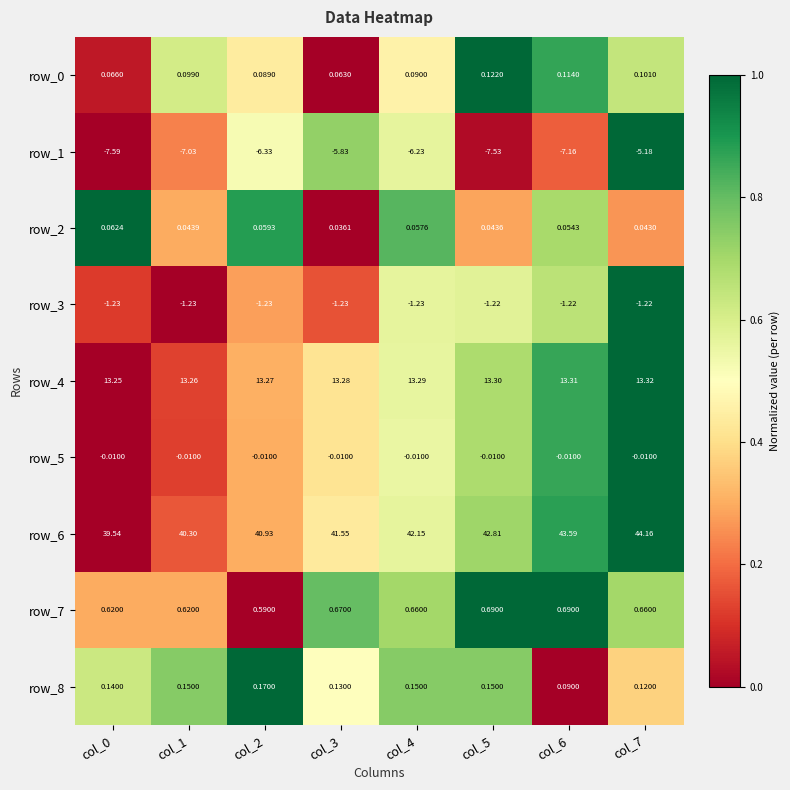

Reading right to left, what are all the values shown in this chart?

row_0: 0.6	0.9	1.0	0.5	0.0	0.4	0.6	0.1
row_1: 1.0	0.2	0.0	0.6	0.7	0.5	0.2	0.0
row_2: 0.3	0.7	0.3	0.8	0.0	0.9	0.3	1.0
row_3: 1.0	0.7	0.6	0.6	0.2	0.3	0.0	0.1
row_4: 1.0	0.9	0.7	0.6	0.4	0.3	0.1	0.0
row_5: 1.0	0.9	0.7	0.6	0.4	0.3	0.1	0.0
row_6: 1.0	0.9	0.7	0.6	0.4	0.3	0.2	0.0
row_7: 0.7	1.0	1.0	0.7	0.8	0.0	0.3	0.3
row_8: 0.4	0.0	0.7	0.7	0.5	1.0	0.7	0.6